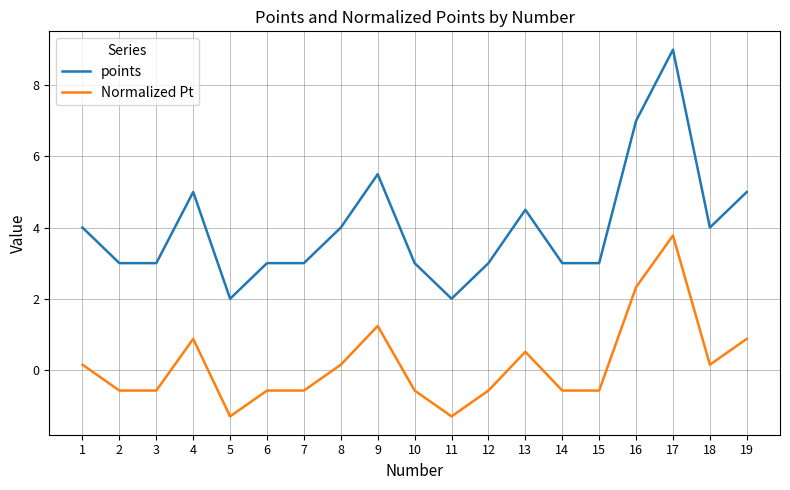

The points series shows 4.0 at 8. True or false?

True